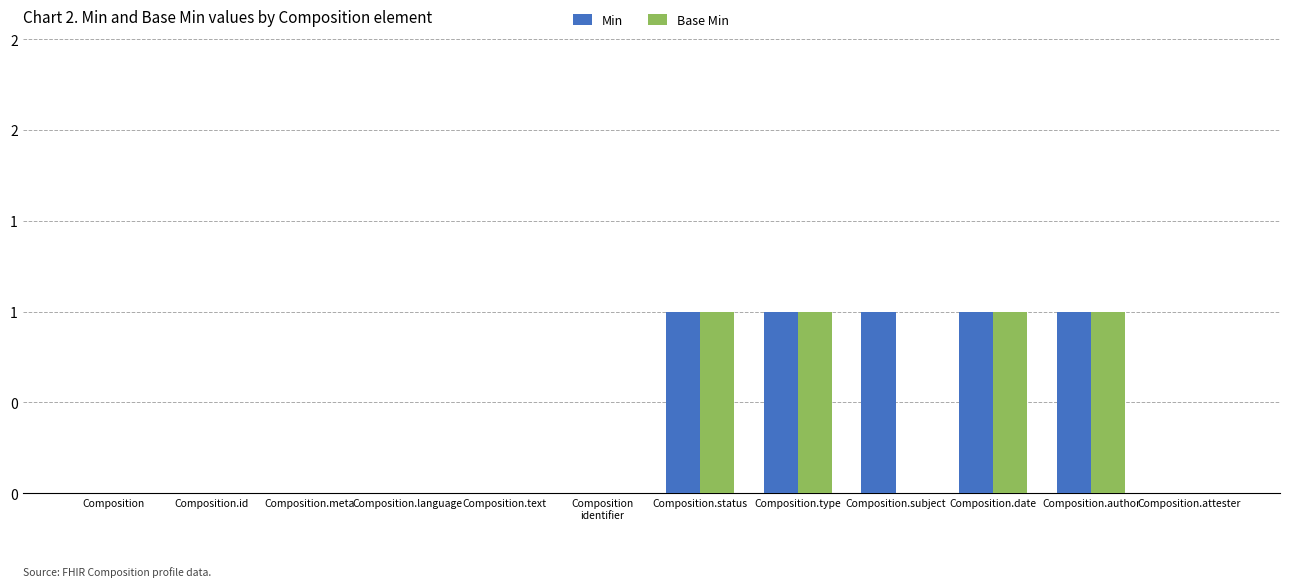

Are the bars grouped side by side (vs. stacked)?

Yes